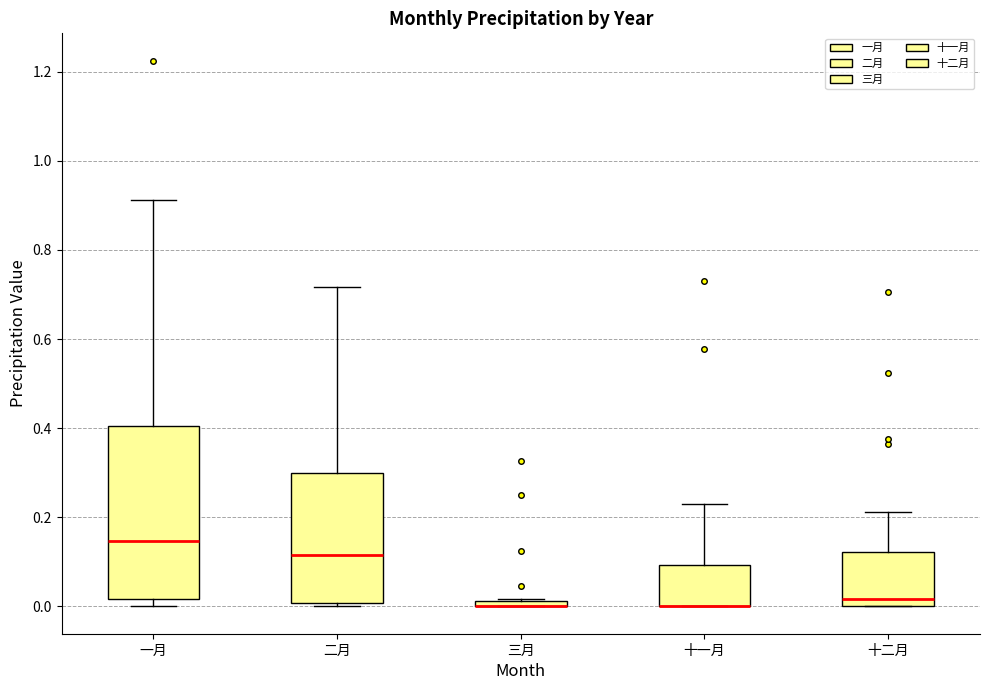

Comparing the boxes themselves (not the whiskers), which one is the tallest?

一月